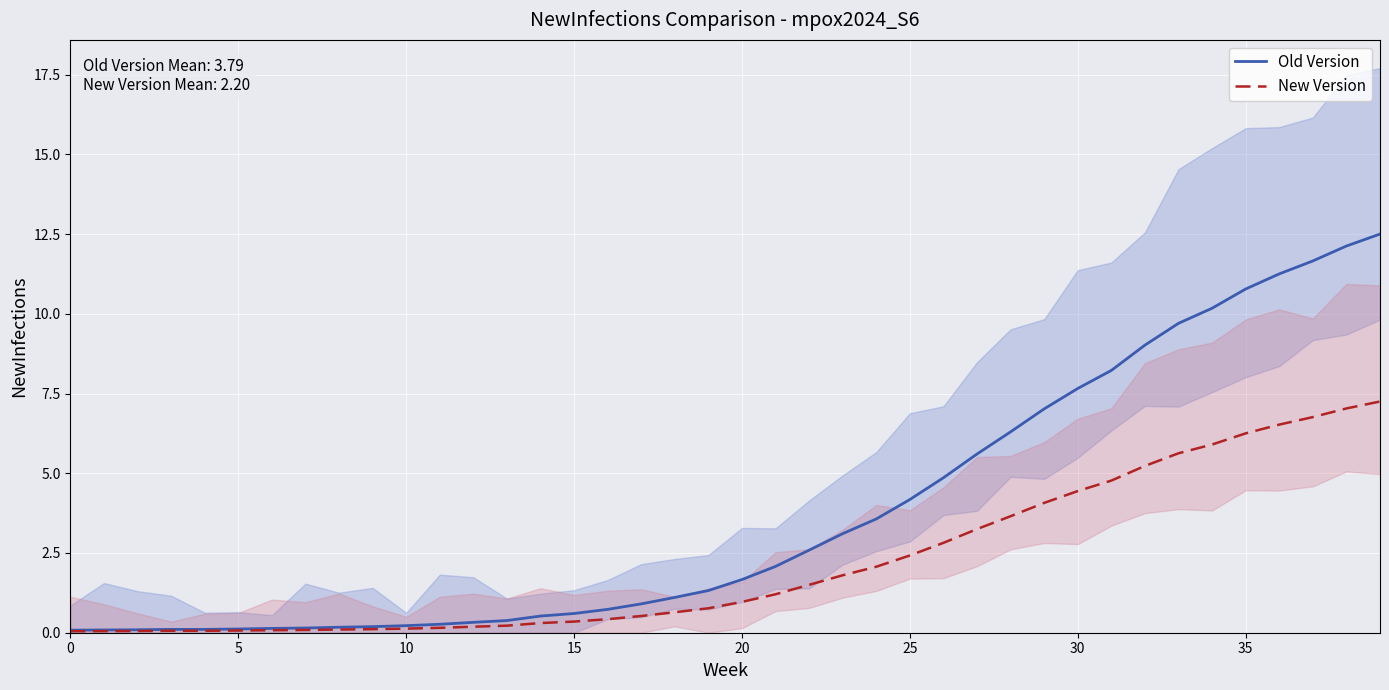

Count the number of categories in the chart.

40